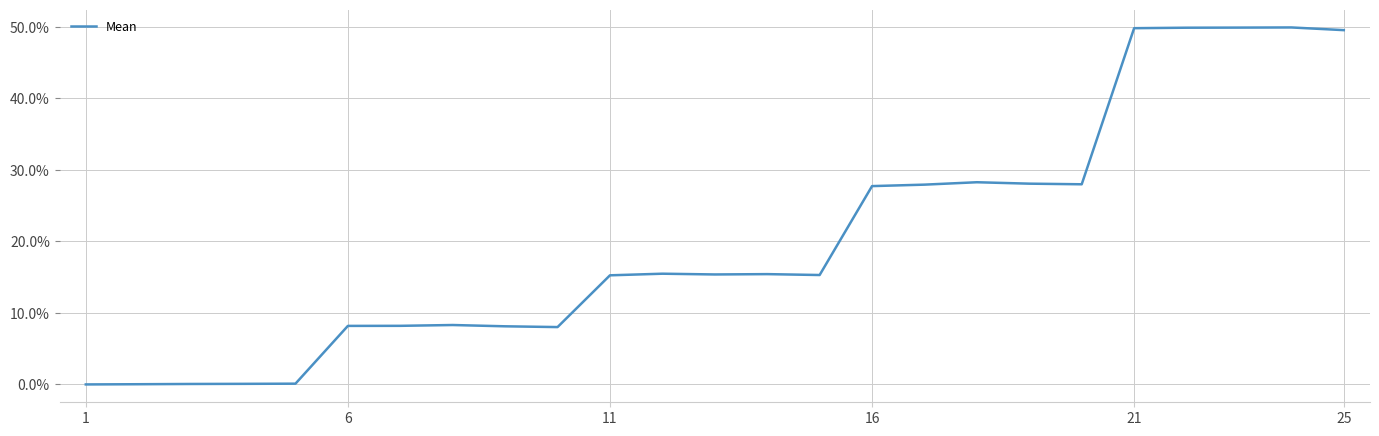

What is the difference between the maximum and second lowest values?

0.5